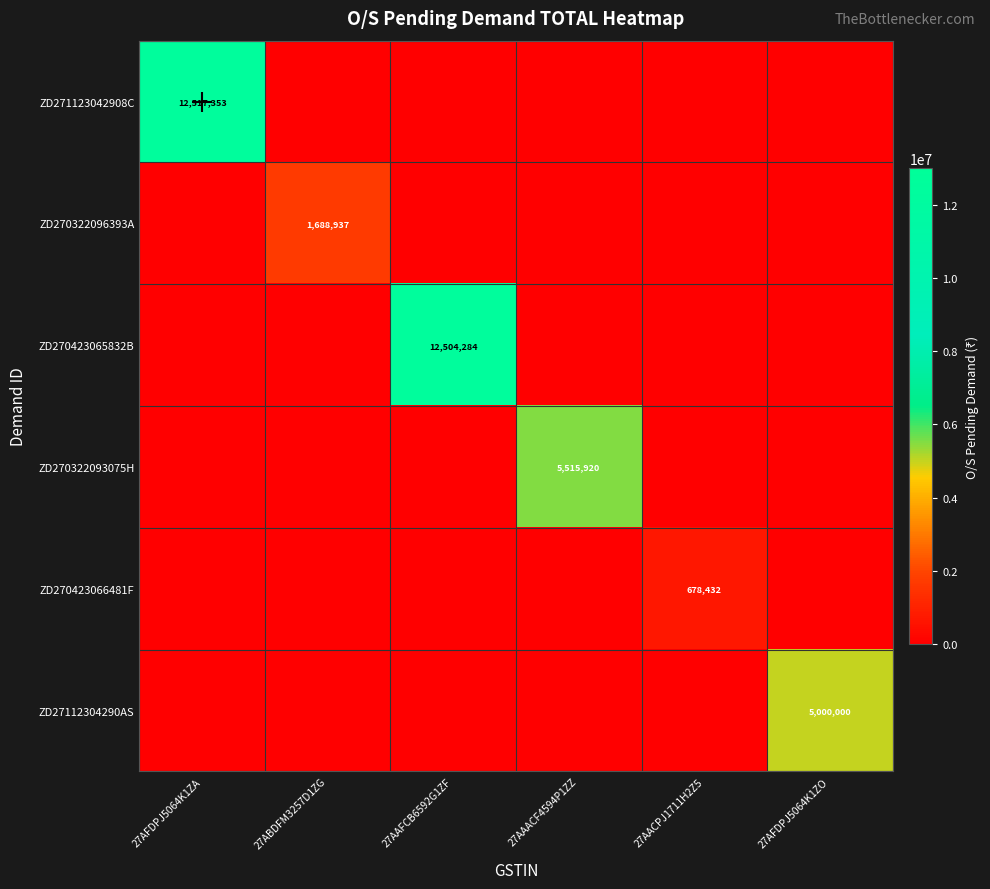

How many data points in ZD270322096393A are above 0?

1